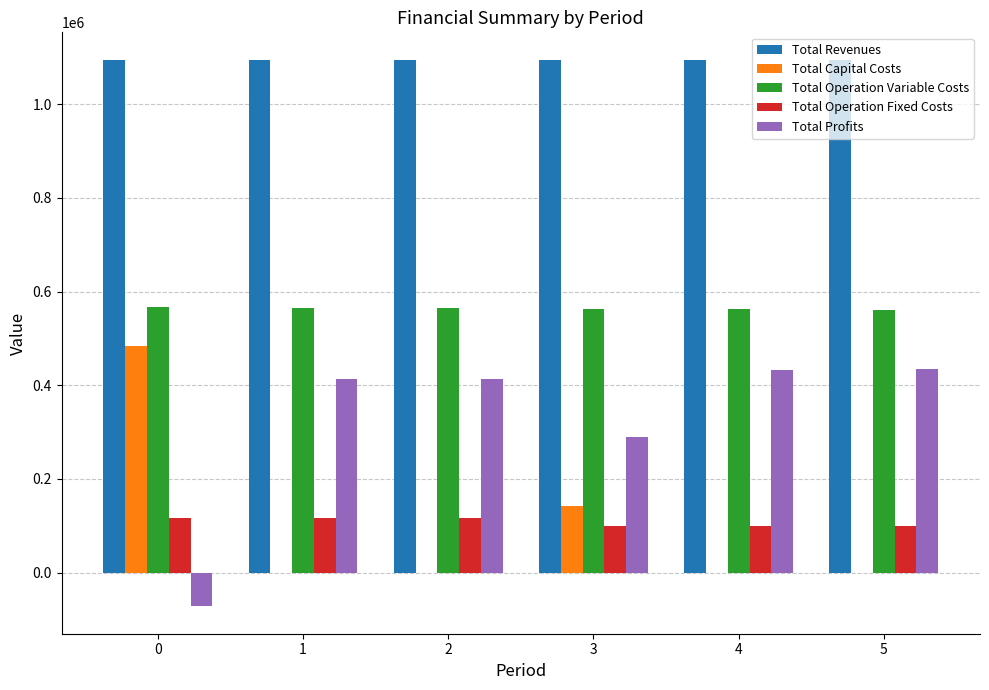

Is it true that Total Capital Costs equals 226102.0 at 4?

False